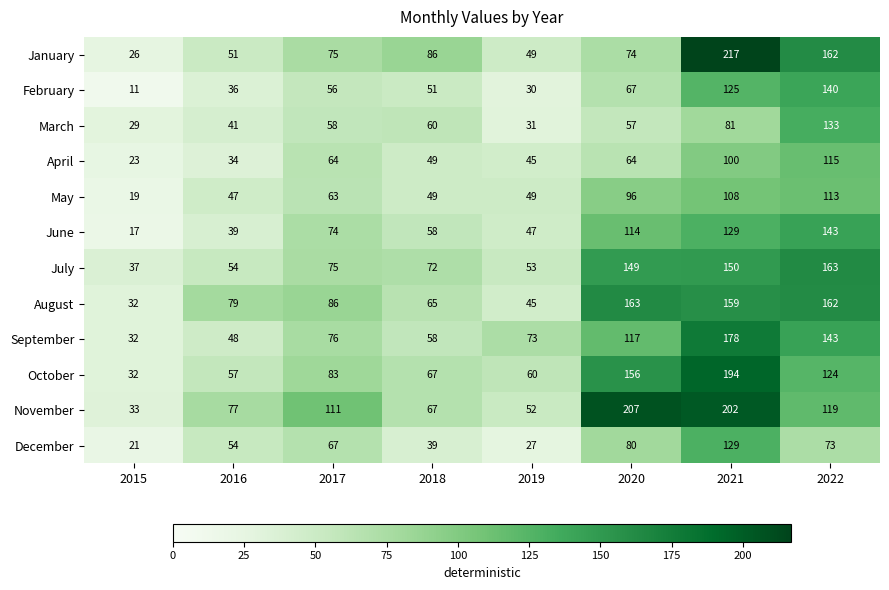

What is the maximum value shown in the chart?

217